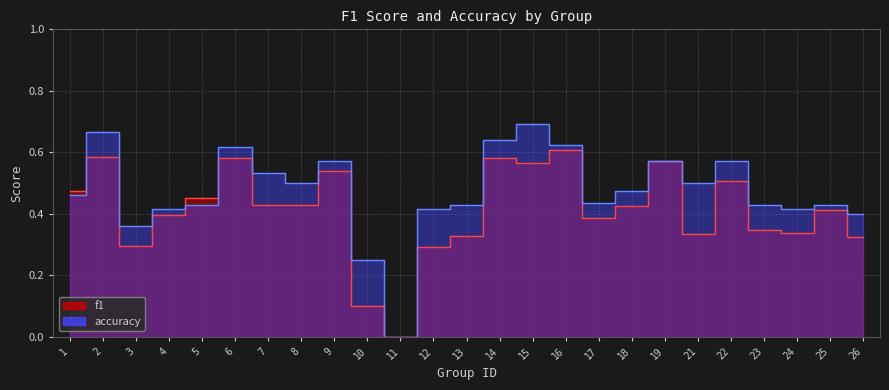

Reading left to right, list all the values displayed in this chart.

f1: 1=0.5	2=0.6	3=0.3	4=0.4	5=0.5	6=0.6	7=0.4	8=0.4	9=0.5	10=0.1	11=0.0	12=0.3	13=0.3	14=0.6	15=0.6	16=0.6	17=0.4	18=0.4	19=0.6	21=0.3	22=0.5	23=0.3	24=0.3	25=0.4	26=0.3
accuracy: 1=0.5	2=0.7	3=0.4	4=0.4	5=0.4	6=0.6	7=0.5	8=0.5	9=0.6	10=0.2	11=0.0	12=0.4	13=0.4	14=0.6	15=0.7	16=0.6	17=0.4	18=0.5	19=0.6	21=0.5	22=0.6	23=0.4	24=0.4	25=0.4	26=0.4